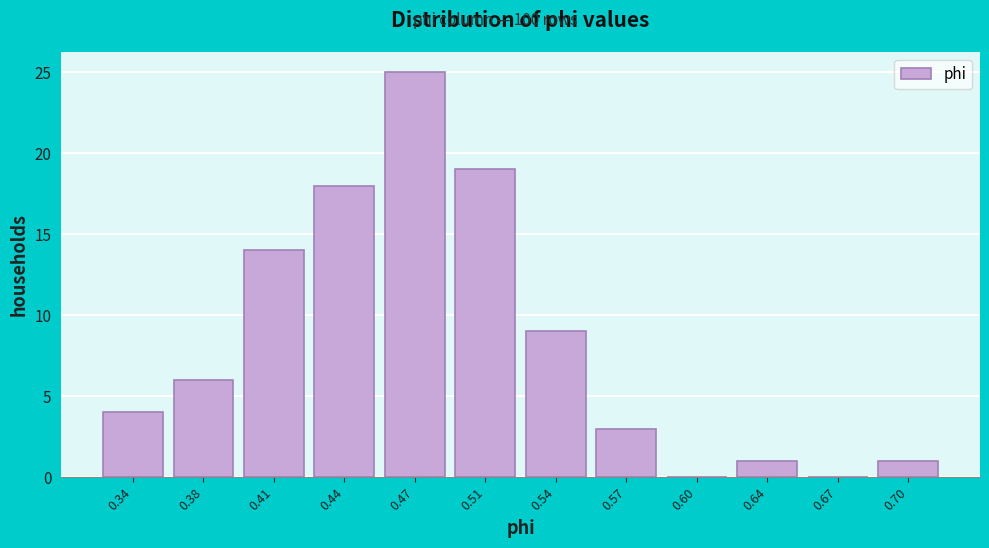

Reading left to right, extract all data points from this chart.

0.34=4	0.38=6	0.41=14	0.44=18	0.47=25	0.51=19	0.54=9	0.57=3	0.60=0	0.64=1	0.67=0	0.70=1